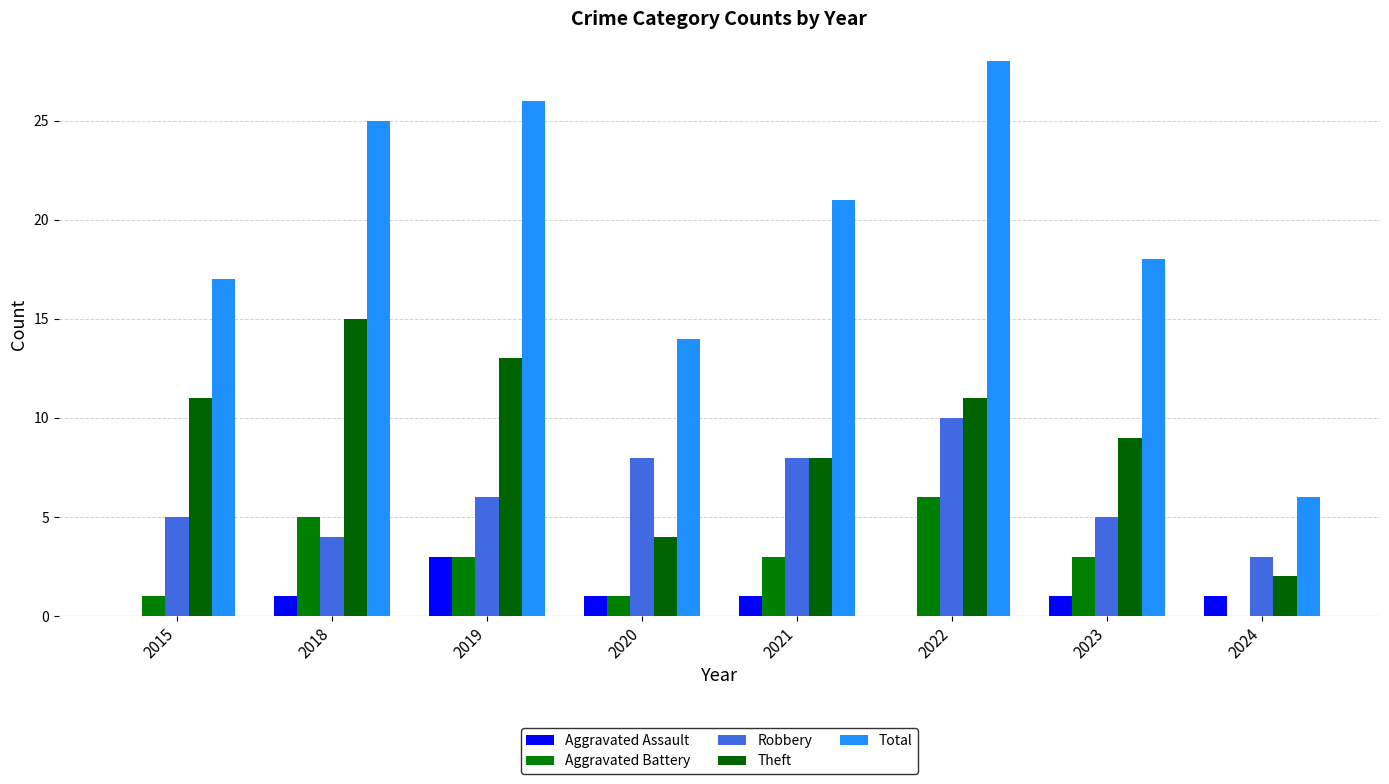

What is the sum of the Aggravated Assault values at 2022 and 2019?

3